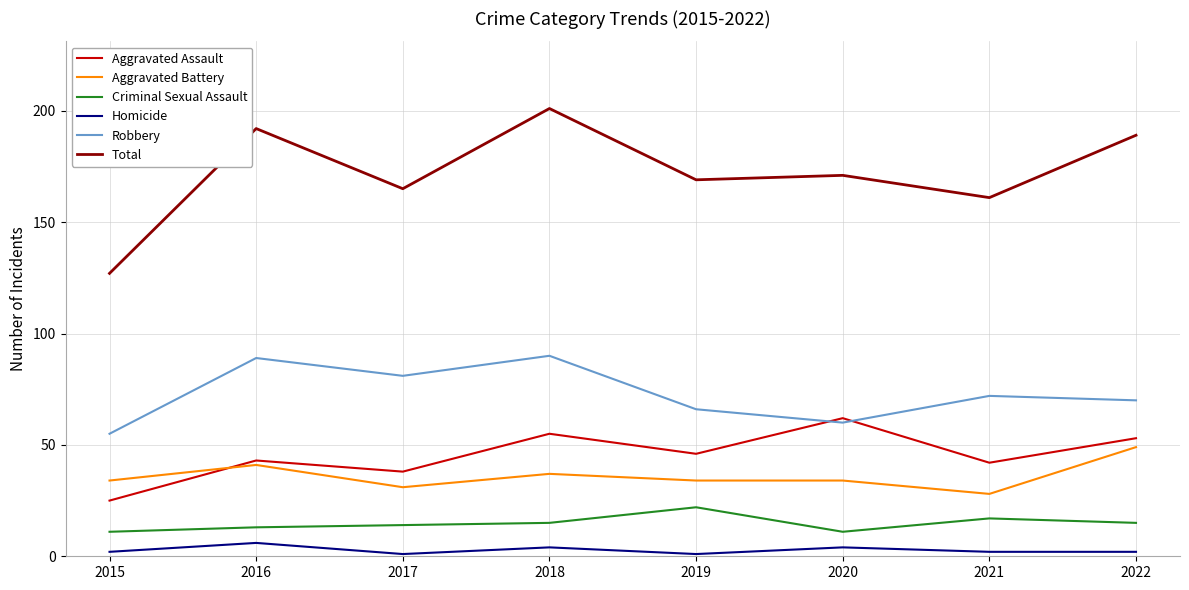

List the series in order of their peak value, highest first.

Total, Robbery, Aggravated Assault, Aggravated Battery, Criminal Sexual Assault, Homicide